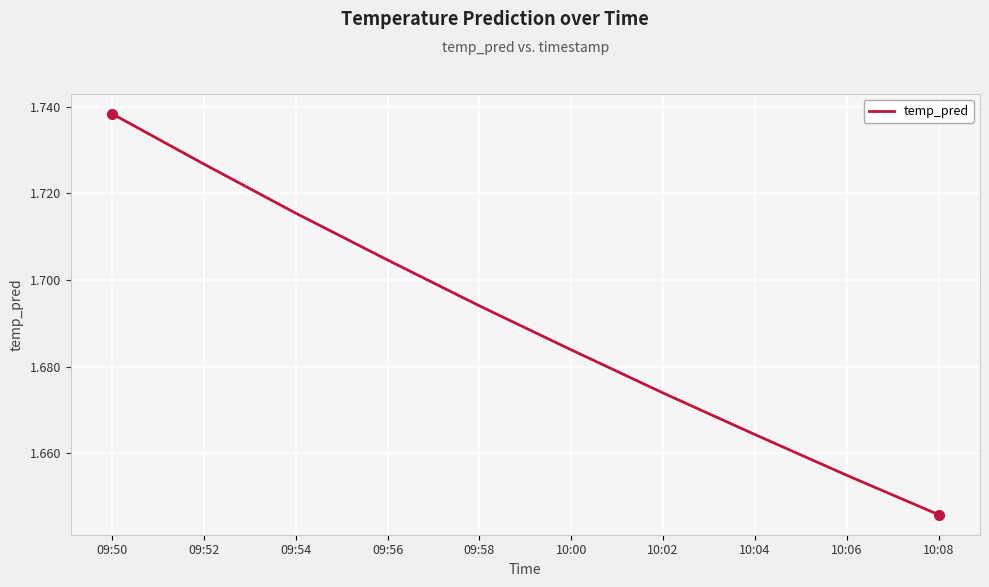

How many lines are shown in the chart?

1